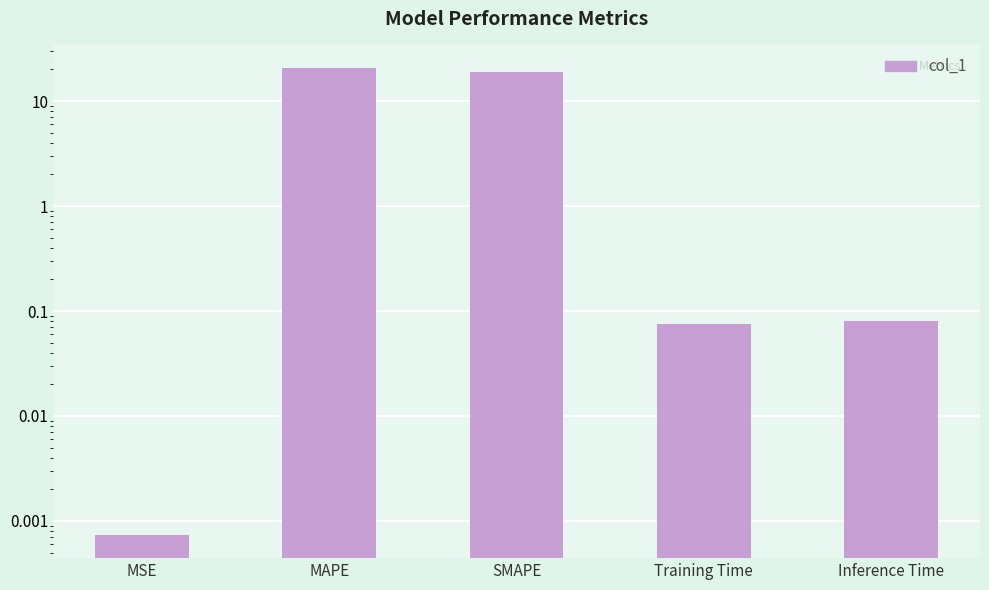

What is the difference between the second highest and minimum values?

18.8